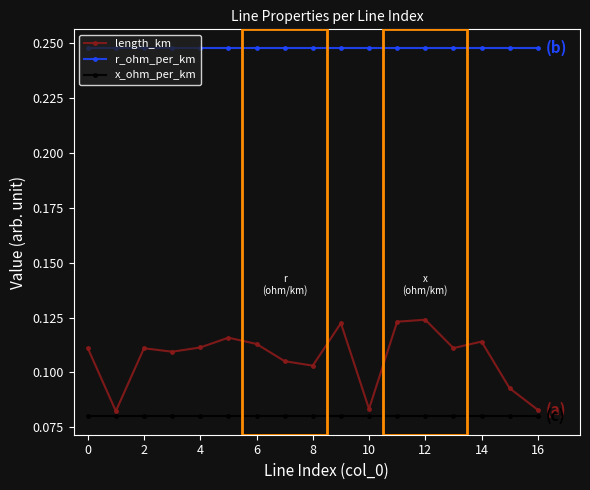

What is the sum of all x_ohm_per_km values?

1.4